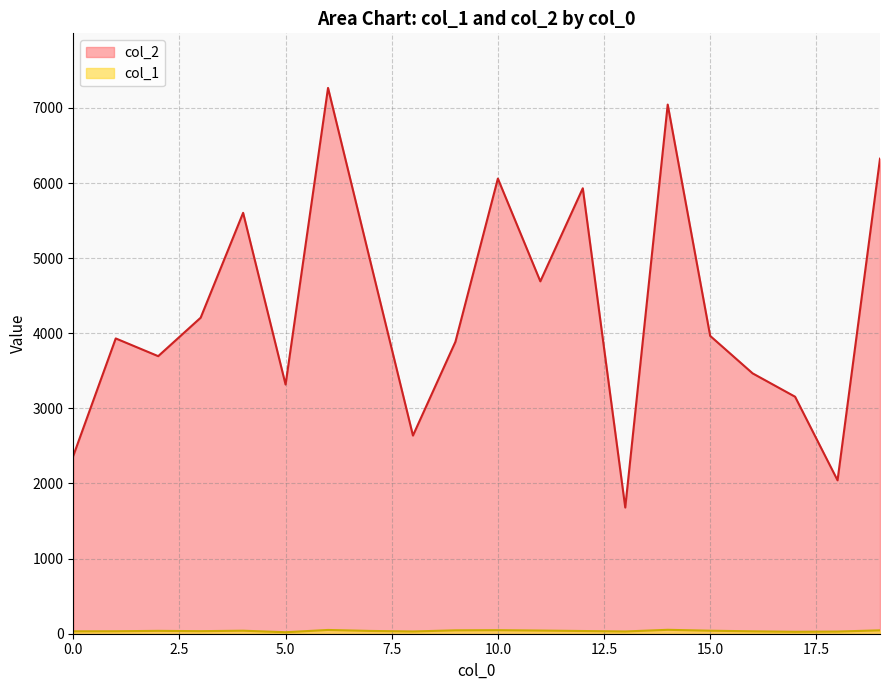

What is the maximum value for col_2?

7266